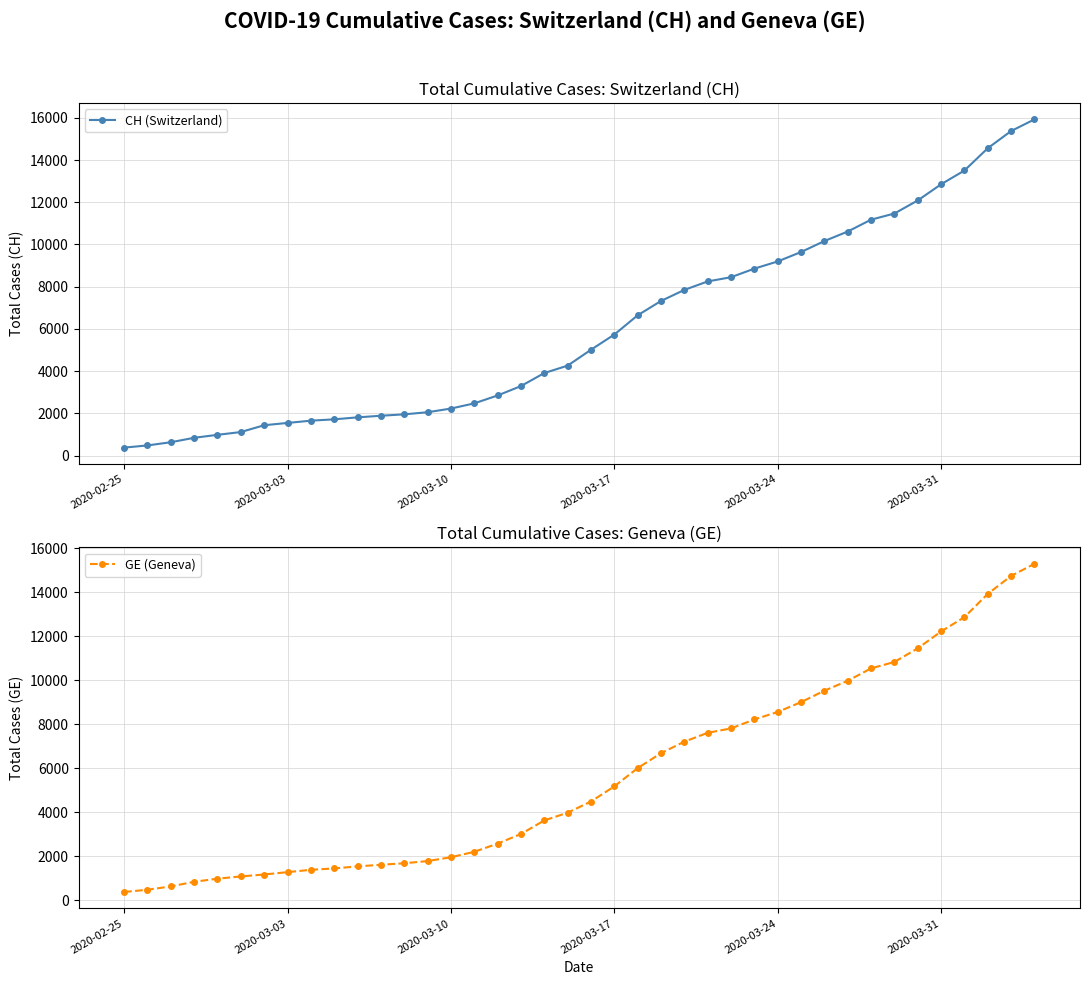

What is the difference between the GE (Geneva) values at 2020-03-10 and 2020-02-25?

1580